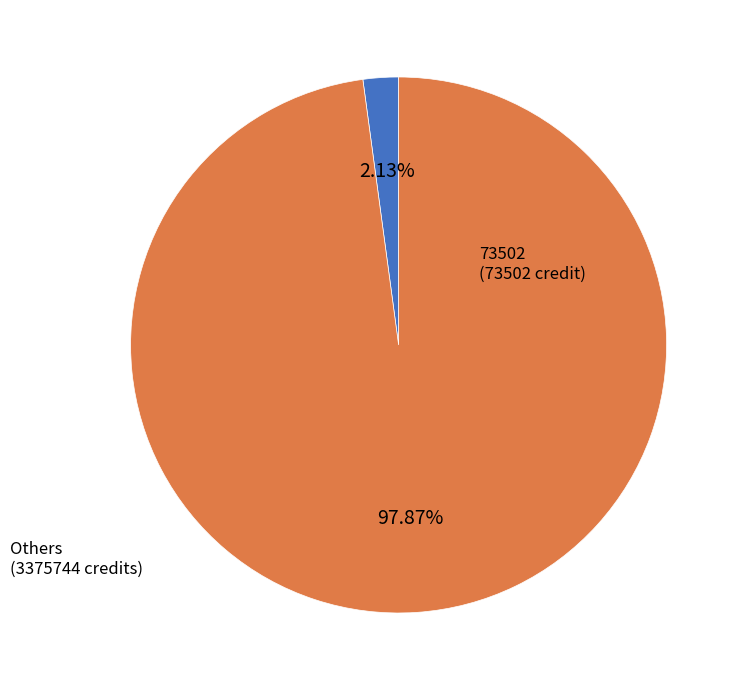

To the nearest percent, what is the difference between the largest and smallest slice percentages?

96%